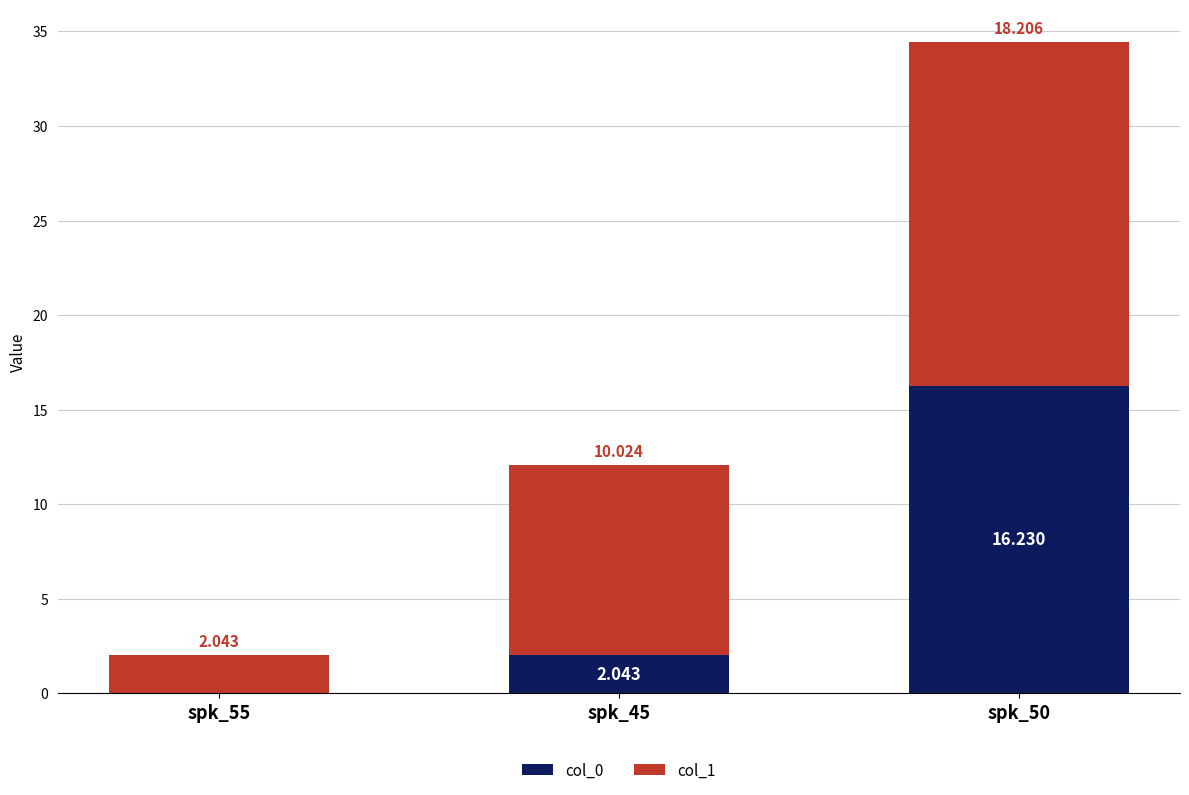

What is the label of the 2nd bar from the left?

spk_45